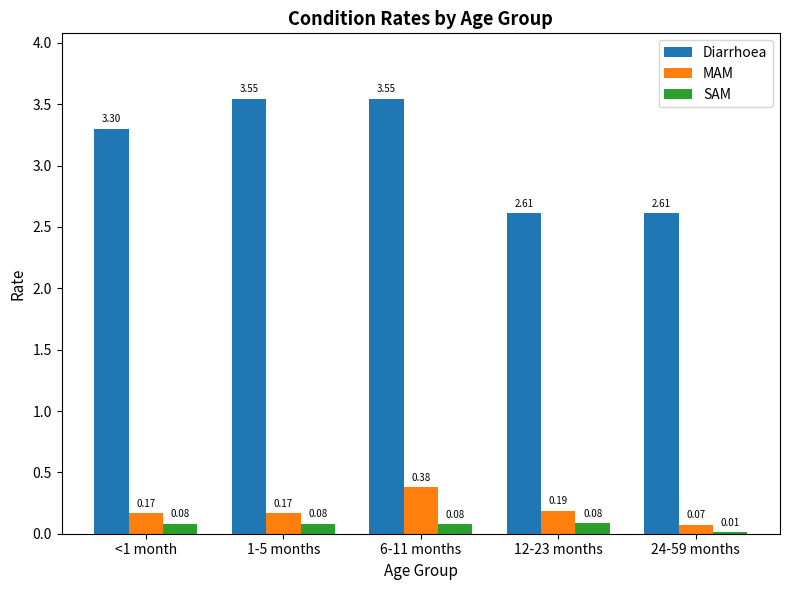

Which series has the largest total across all categories?

Diarrhoea